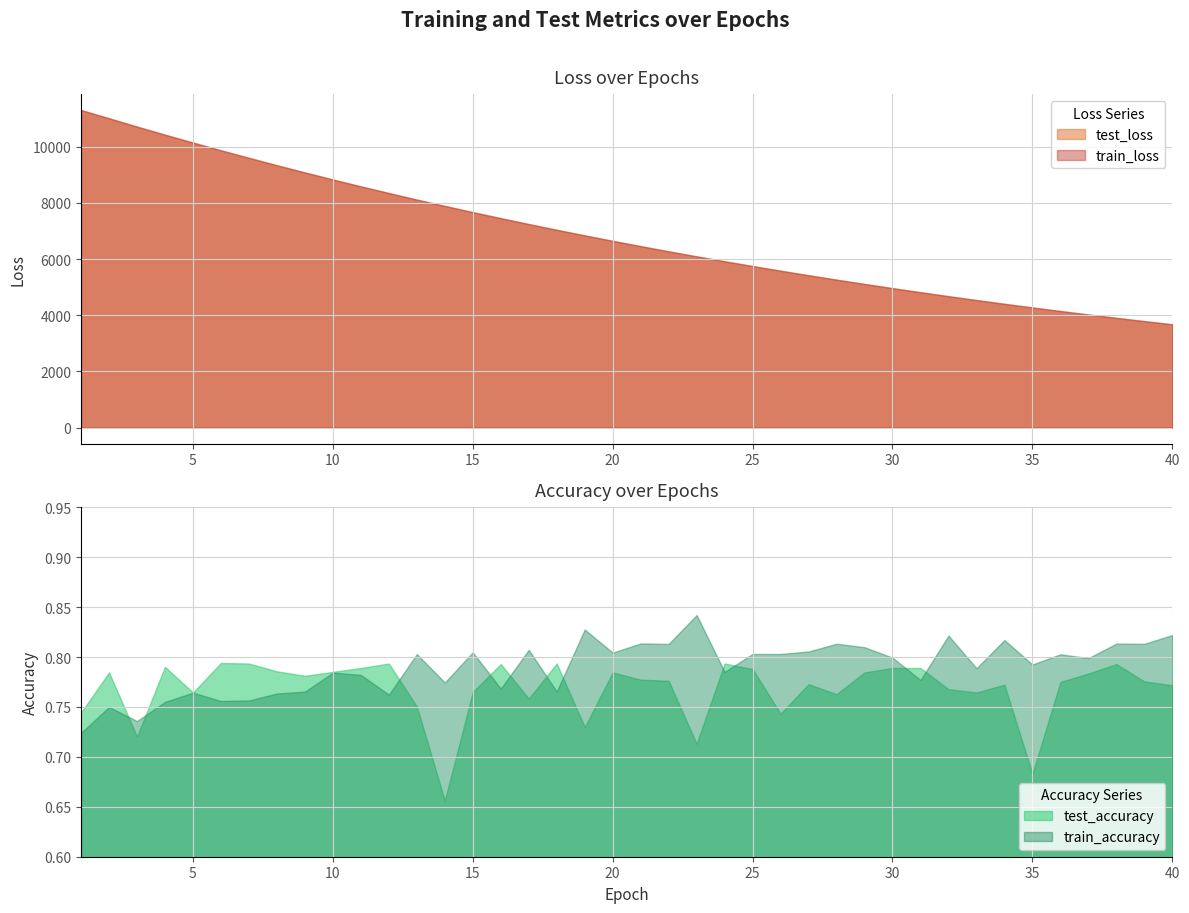

Where is test_accuracy nearest to the value 0?

14